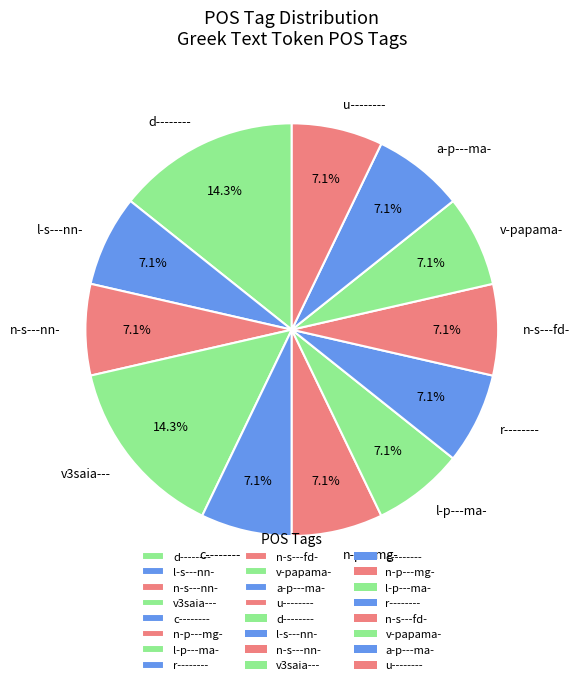

True or false: l-p---ma- accounts for 7% of the total.

True